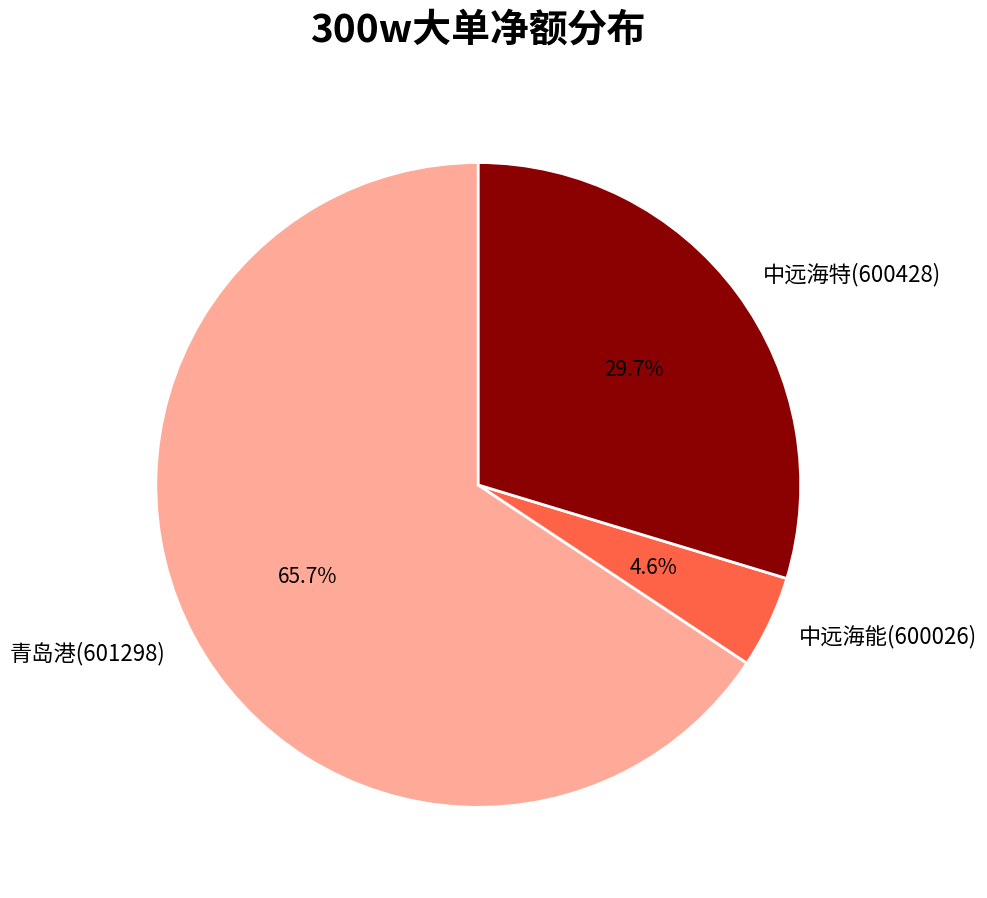

Between 青岛港(601298) and 中远海特(600428), which is larger?

青岛港(601298)